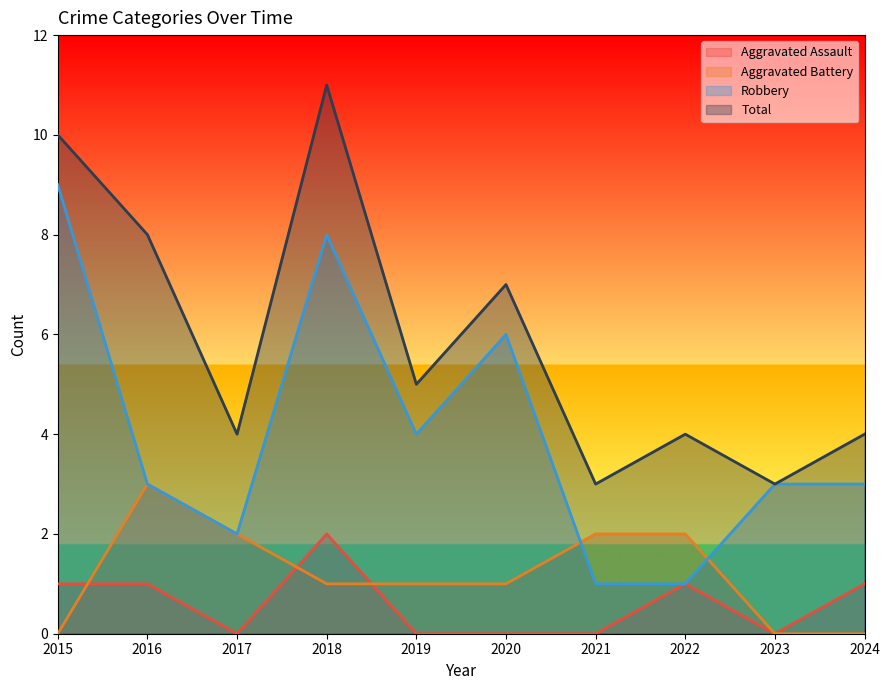

What is the spread (max minus min) of values at 2020?

7